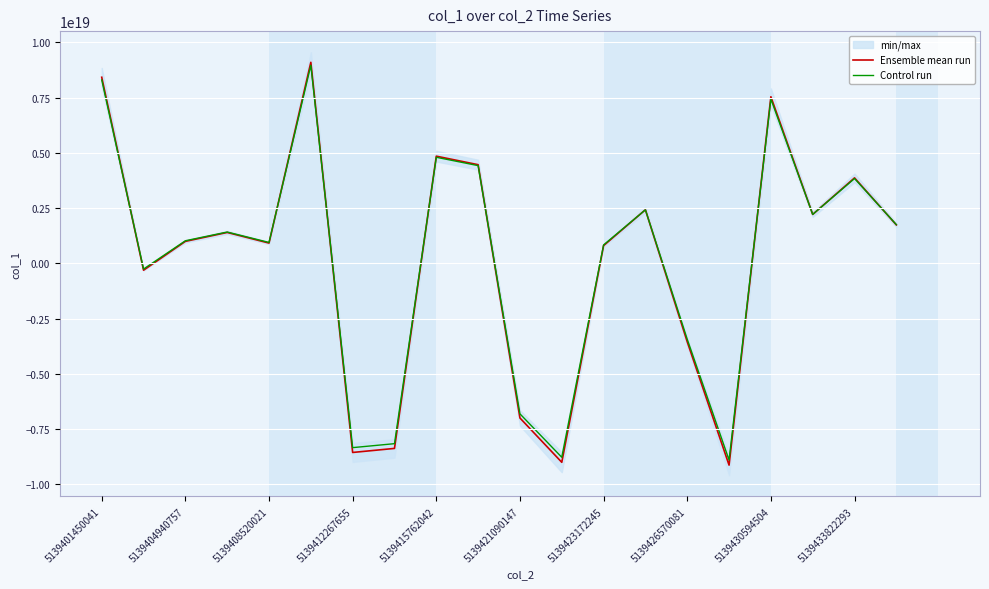

How many values in the Ensemble mean run series are below 1399558207940079616?

10